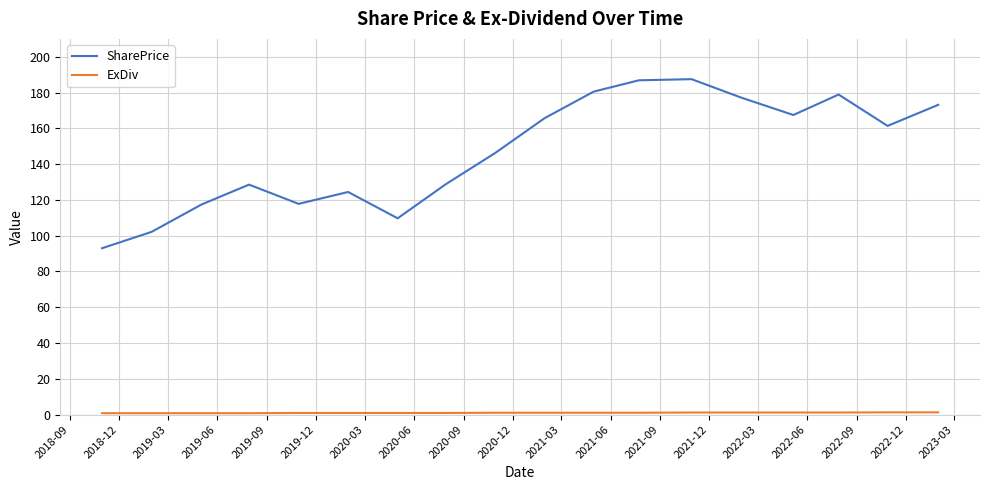

Which series has the largest range (max minus min)?

SharePrice